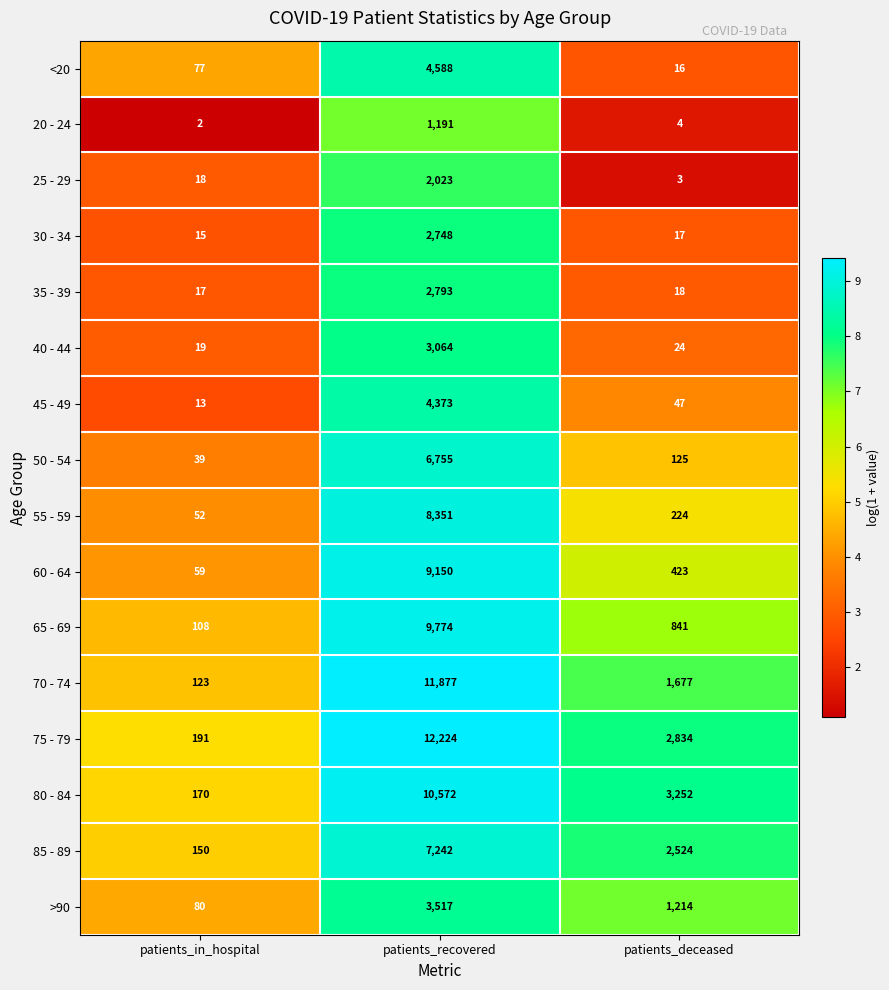

Is it true that 60 - 64 equals 423 at patients_deceased?

True